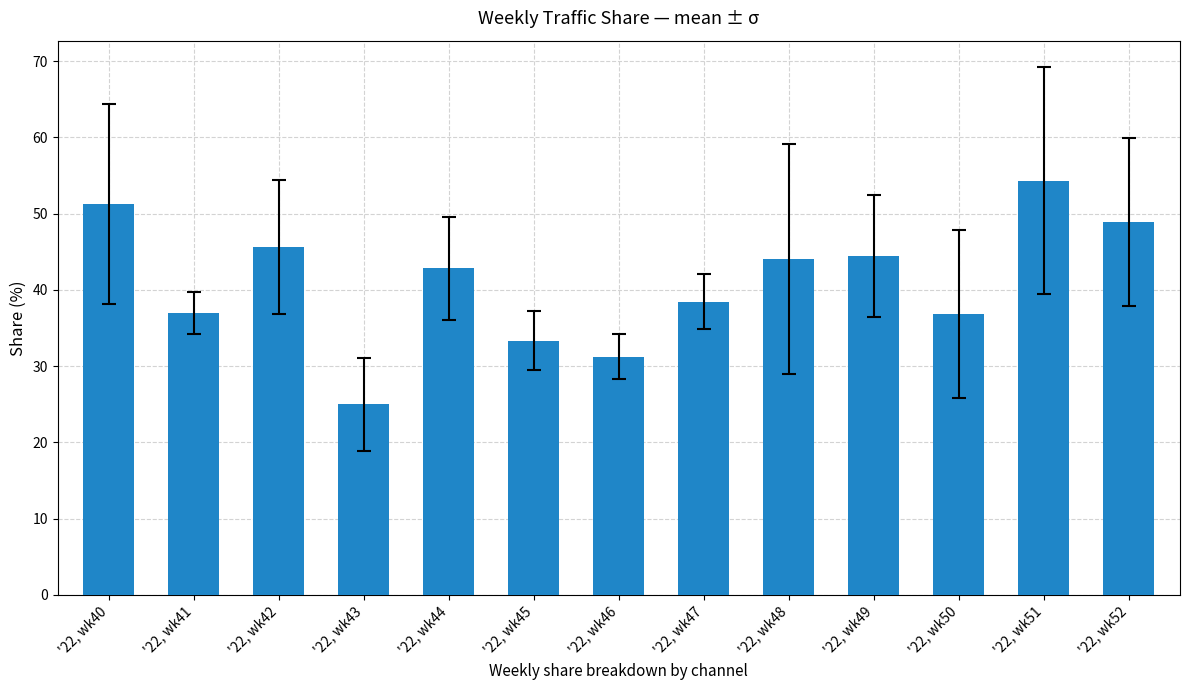

What is the difference between the maximum and minimum values?

29.3